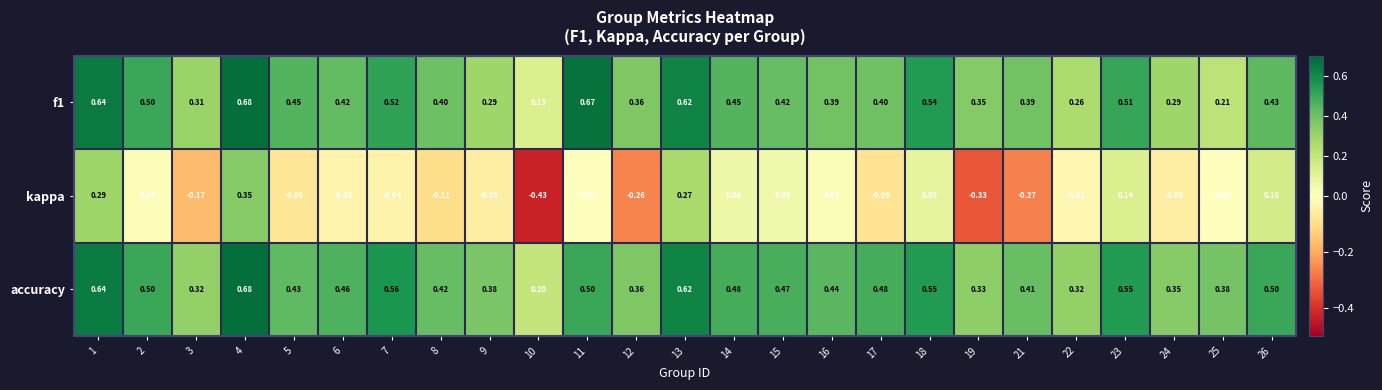

Which series has the largest total across all categories?

accuracy